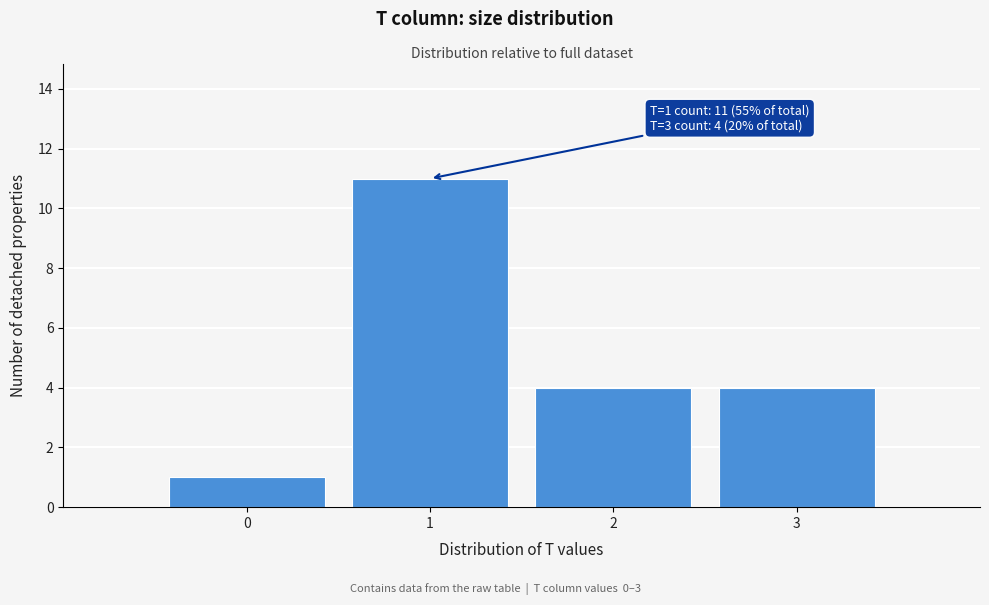

Reading left to right, list all the values displayed in this chart.

1	11	4	4